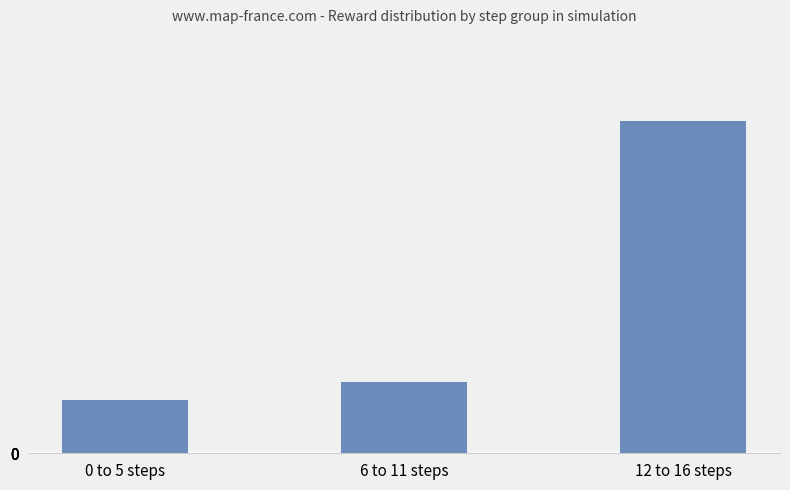

List the labels in order of value, smallest first.

0 to 5 steps, 6 to 11 steps, 12 to 16 steps